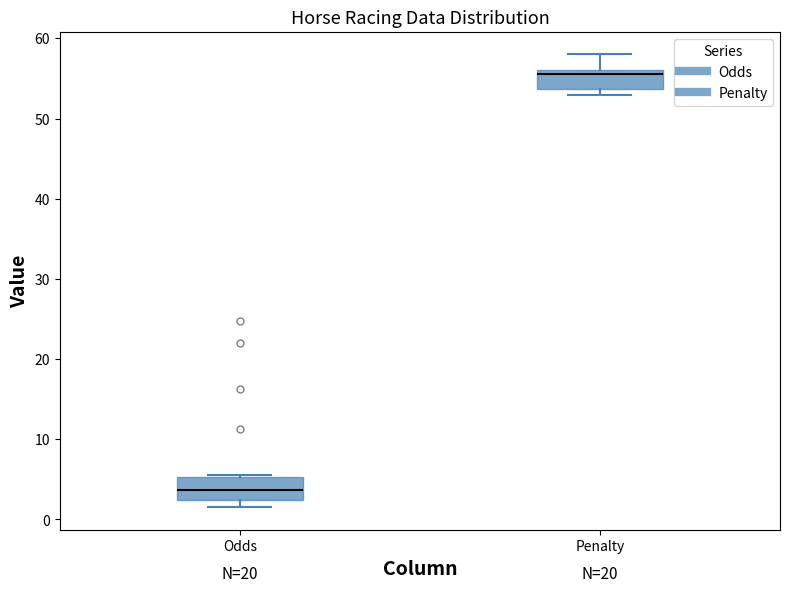

Reading left to right, read every box against the y-axis: the position of its median line, the range the box covers, and the ends of its whiskers. The values are not printed on the chart, so give them approximately, as read against the axis.

Odds: median 4, box 2 to 5, whiskers 2 (just below the box's lower edge) to 6
Penalty: median 56 (just below the box's upper edge), box 54 to 56, whiskers 53 to 58